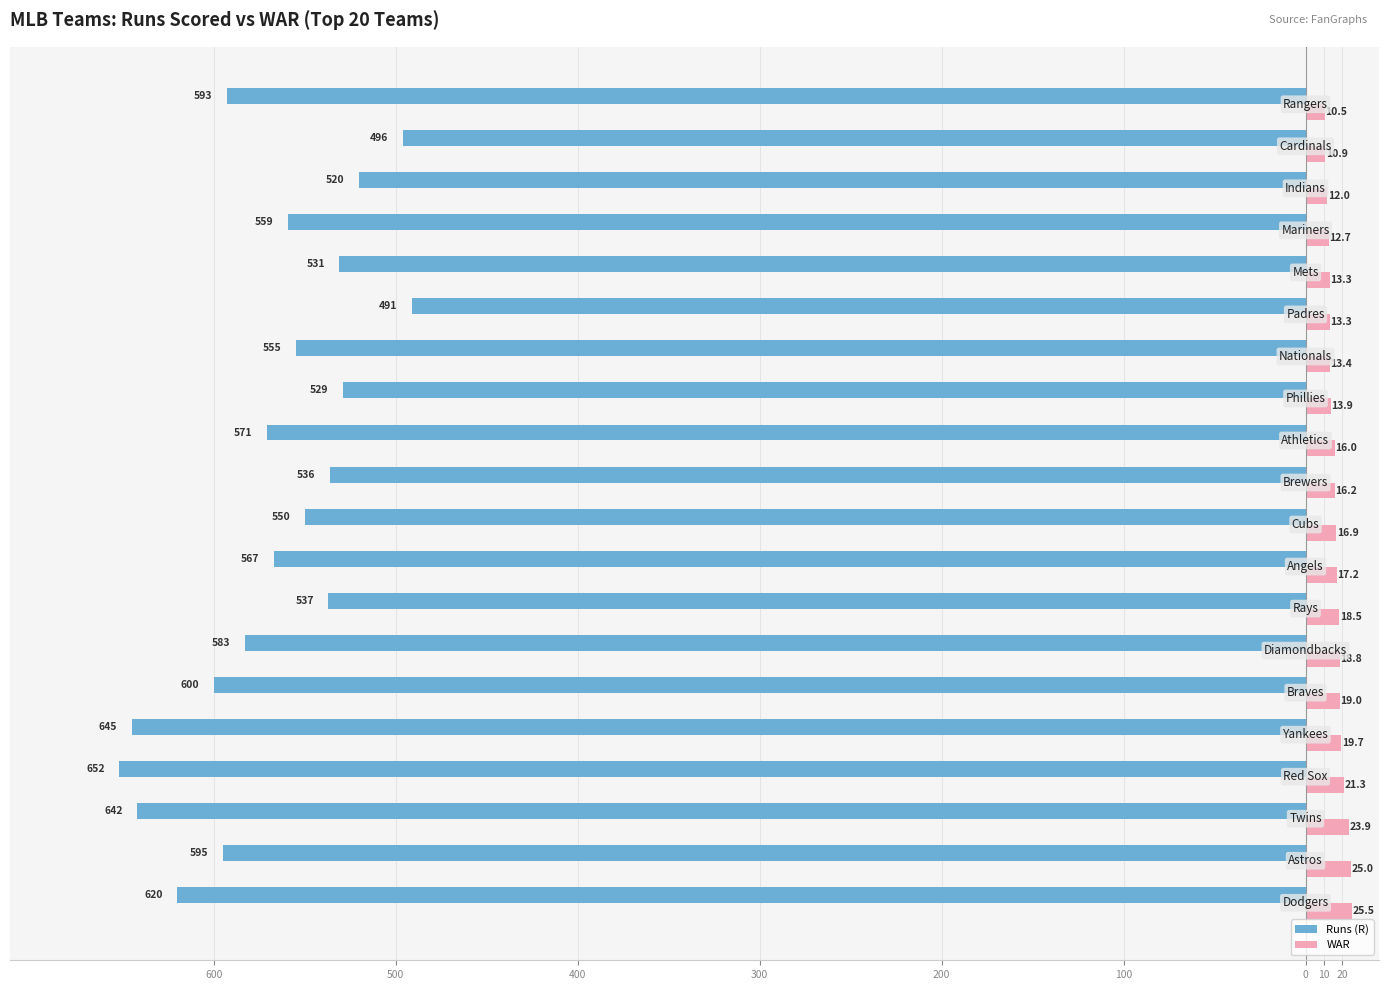

What are all the series names shown in the legend?

Runs (R), WAR